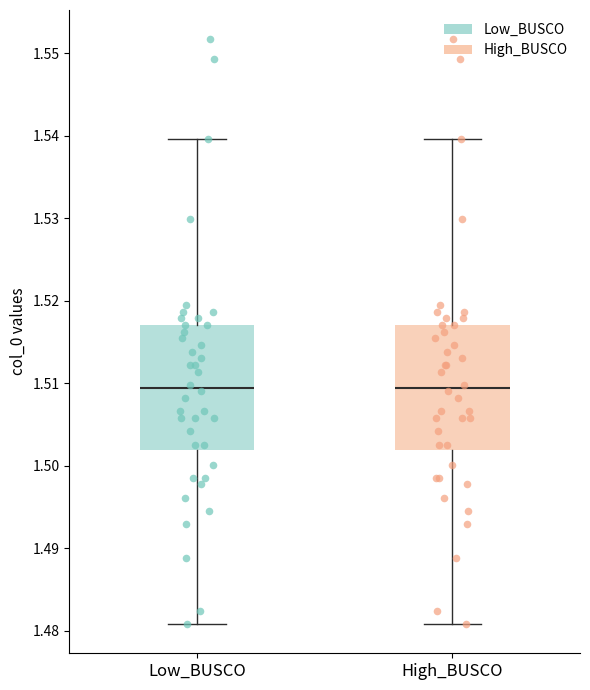

Reading left to right, transcribe this box plot: for each box, give where its median line is, the range the box spans, and where its two whiskers end, as read against the y-axis. The values are not printed on the chart, so give them approximately, as read against the axis.

Low_BUSCO: median 1.509, box 1.502 to 1.517, whiskers 1.481 to 1.540
High_BUSCO: median 1.509, box 1.502 to 1.517, whiskers 1.481 to 1.540